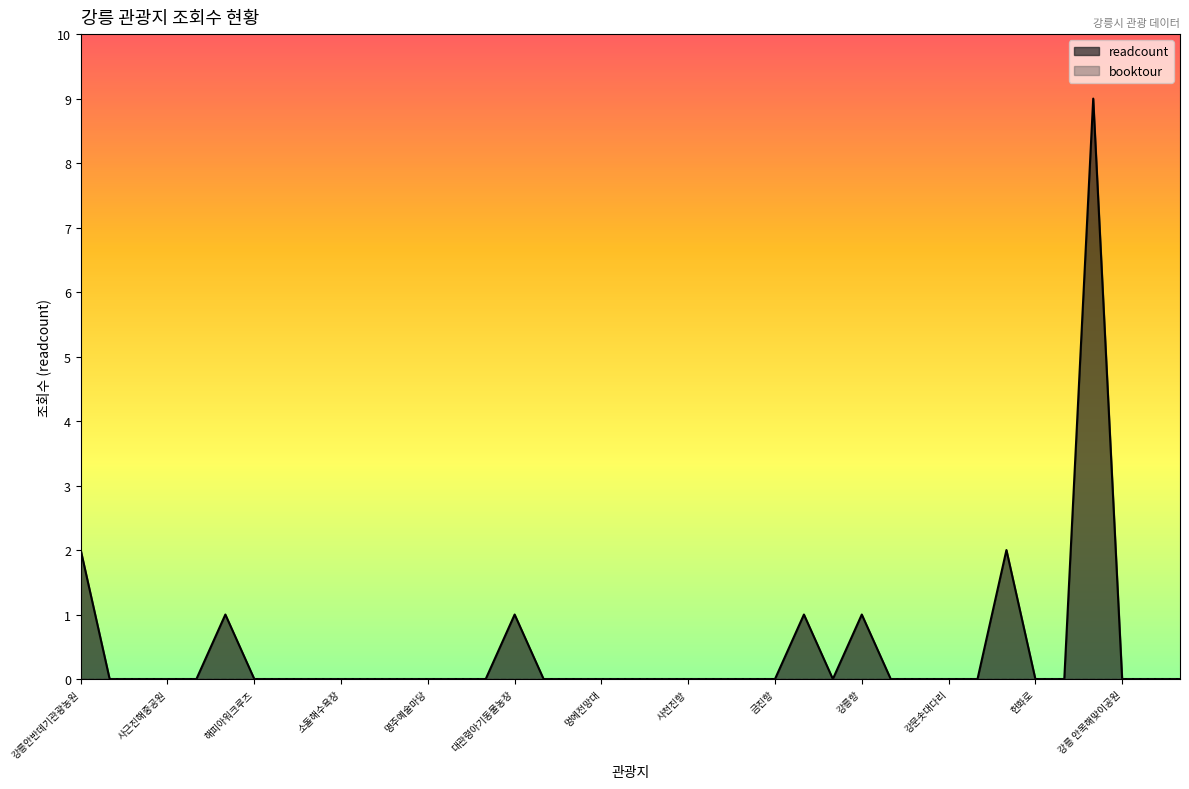

Which has a higher value, 기린사우나 or 금진항?

기린사우나